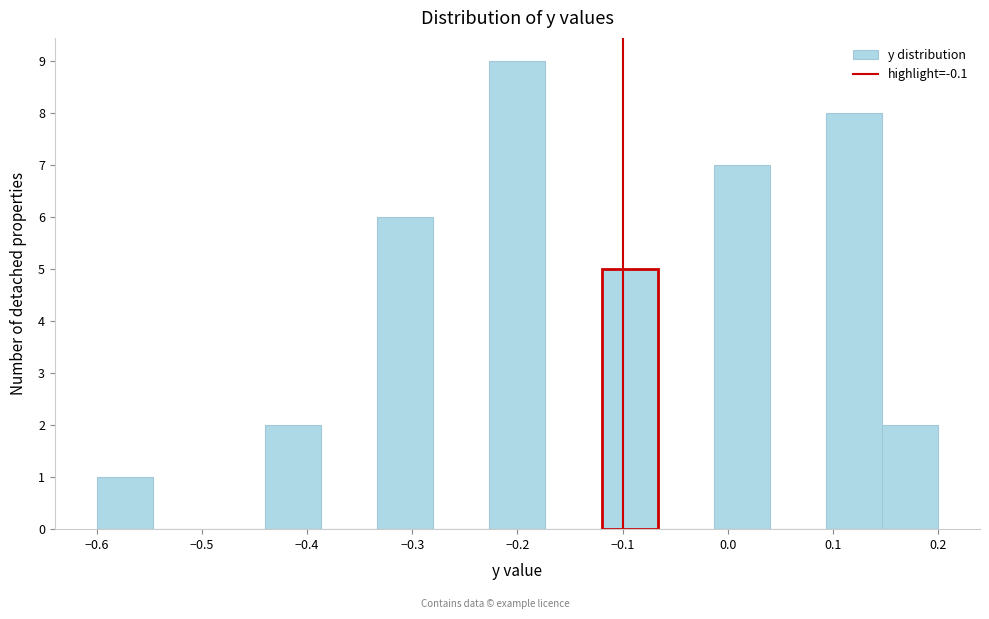

Reading left to right, transcribe this chart: for each bar, give the range it covers on the x-axis and its height. Neither the bar edges nor the heights are printed on the chart, so give them approximately, as read against the axes.

-0.60 to -0.55: 1
-0.55 to -0.49: 0
-0.49 to -0.44: 0
-0.44 to -0.39: 2
-0.39 to -0.33: 0
-0.33 to -0.28: 6
-0.28 to -0.23: 0
-0.23 to -0.17: 9
-0.17 to -0.12: 0
-0.12 to -0.07: 5
-0.07 to -0.01: 0
-0.01 to 0.04: 7
0.04 to 0.09: 0
0.09 to 0.15: 8
0.15 to 0.20: 2